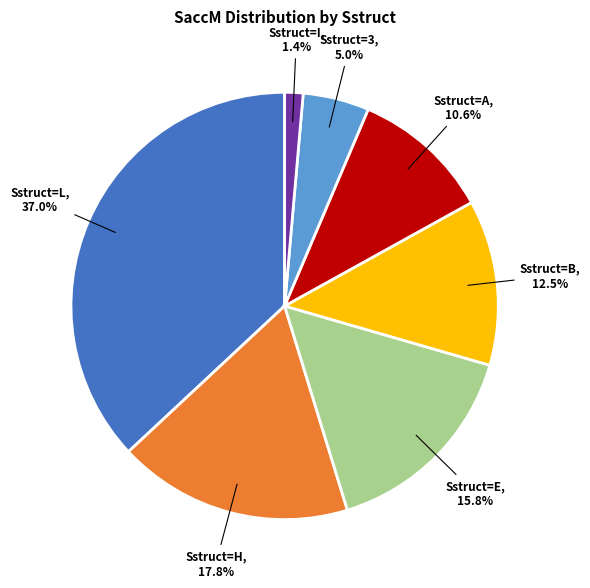

Does any single category account for the majority?

No